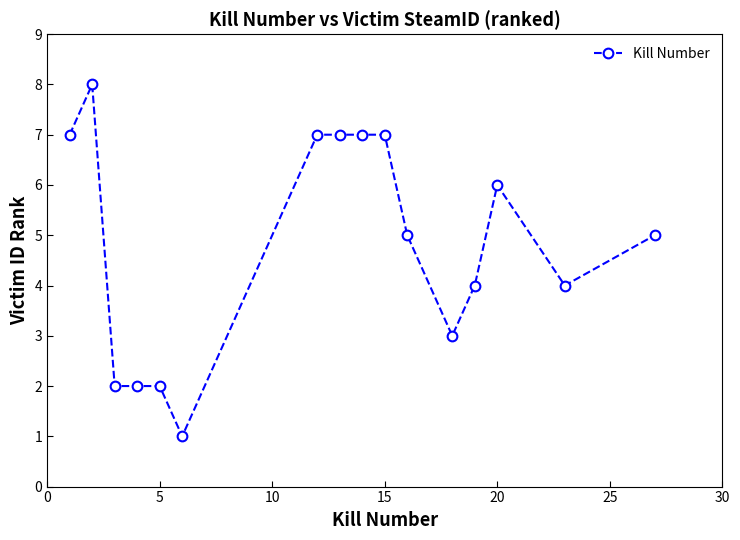

What is the average value?

5